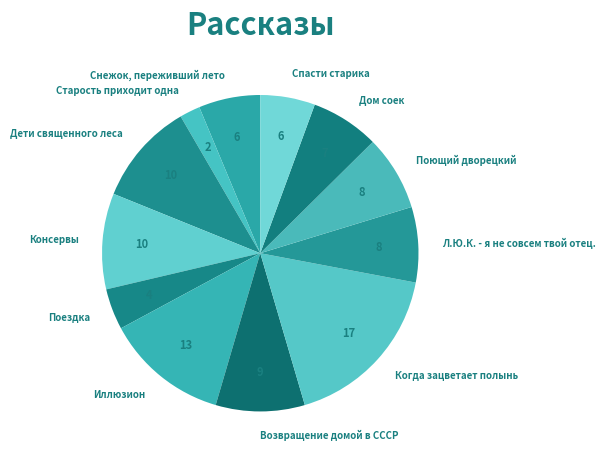

The Дети священного леса slice represents 18% of the pie. True or false?

False